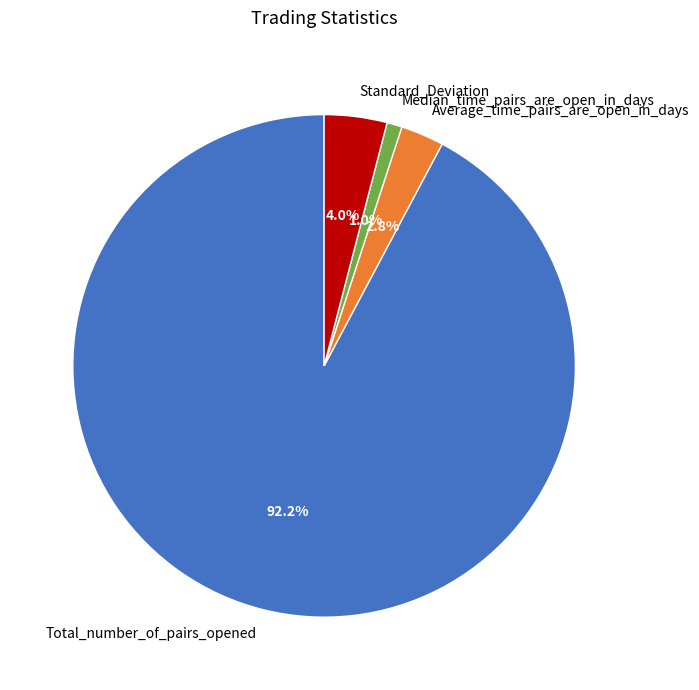

What percentage is NOT represented by Standard_Deviation?

96.0%